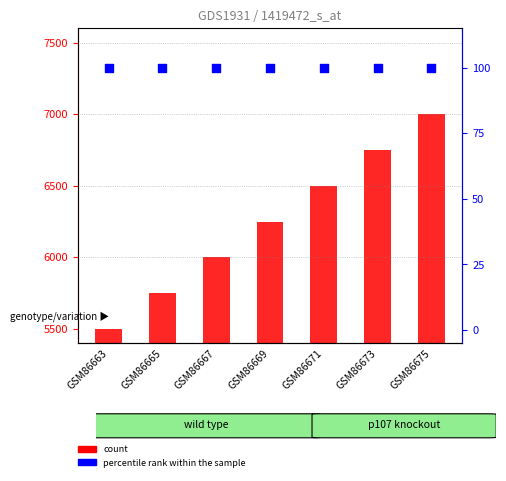

Which series contains the highest Y value?

count